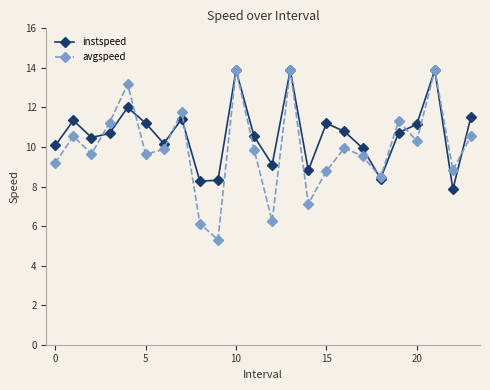

Which series has the largest range (max minus min)?

avgspeed